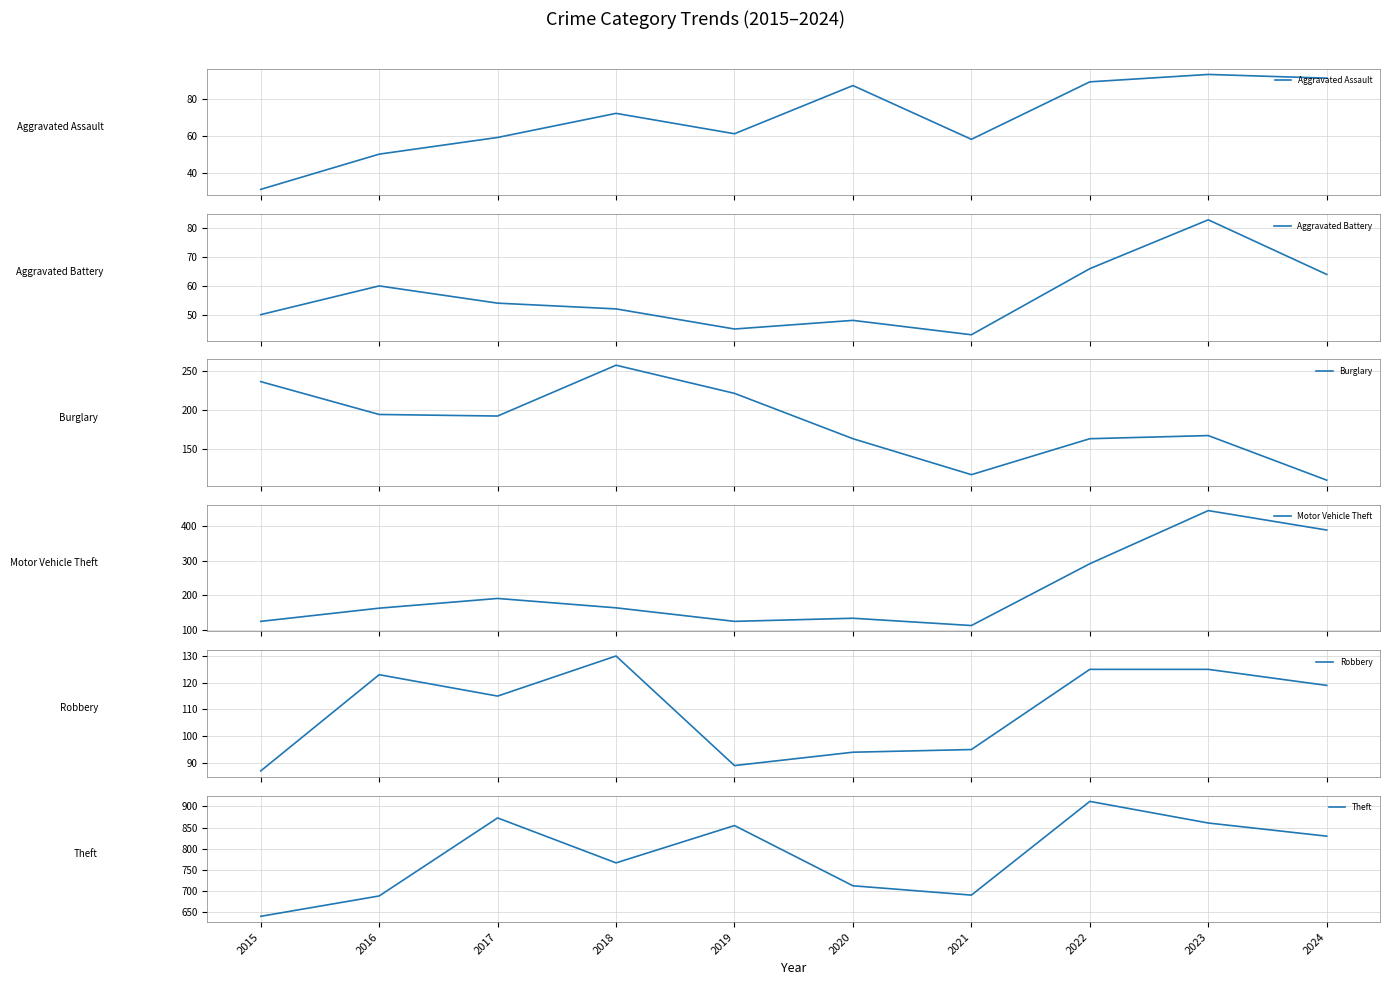

The value of Theft at 2019 is 855. True or false?

True